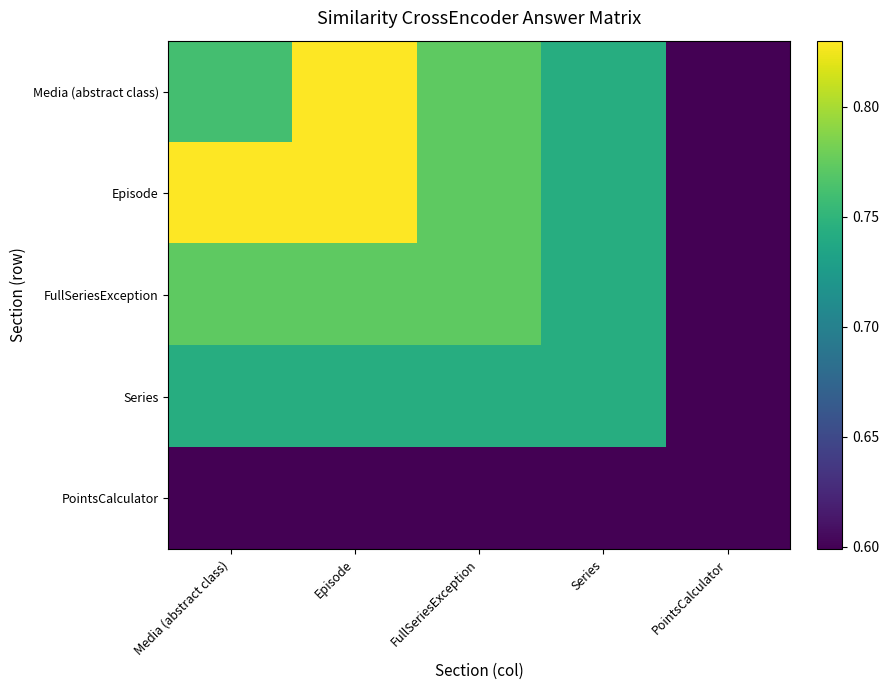

Reading right to left, transcribe all the data shown in this chart.

Media (abstract class): PointsCalculator=0.6	Series=0.7	FullSeriesException=0.8	Episode=0.8	Media (abstract class)=0.8
Episode: PointsCalculator=0.6	Series=0.7	FullSeriesException=0.8	Episode=0.8	Media (abstract class)=0.8
FullSeriesException: PointsCalculator=0.6	Series=0.7	FullSeriesException=0.8	Episode=0.8	Media (abstract class)=0.8
Series: PointsCalculator=0.6	Series=0.7	FullSeriesException=0.7	Episode=0.7	Media (abstract class)=0.7
PointsCalculator: PointsCalculator=0.6	Series=0.6	FullSeriesException=0.6	Episode=0.6	Media (abstract class)=0.6